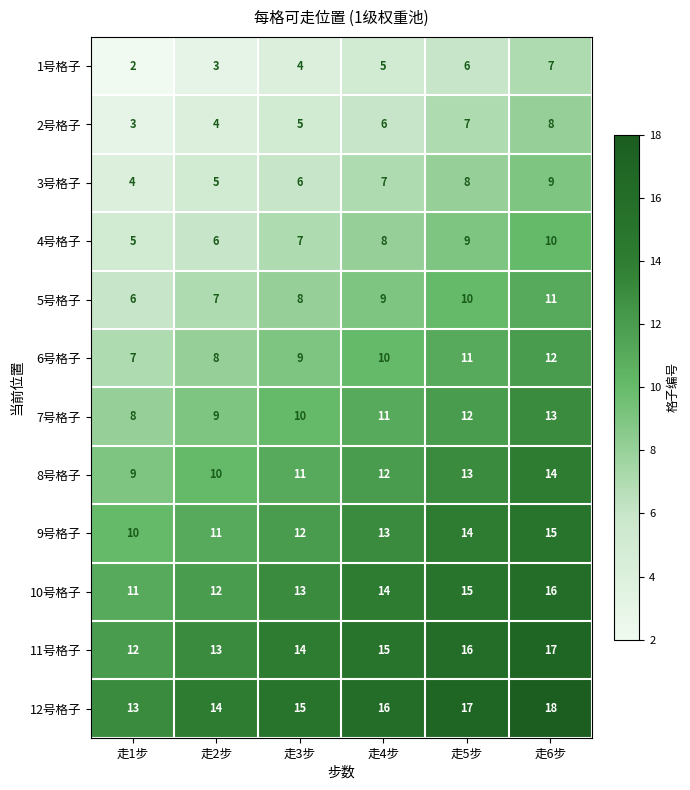

True or false: 7号格子 has a value of 10 at 走3步.

True